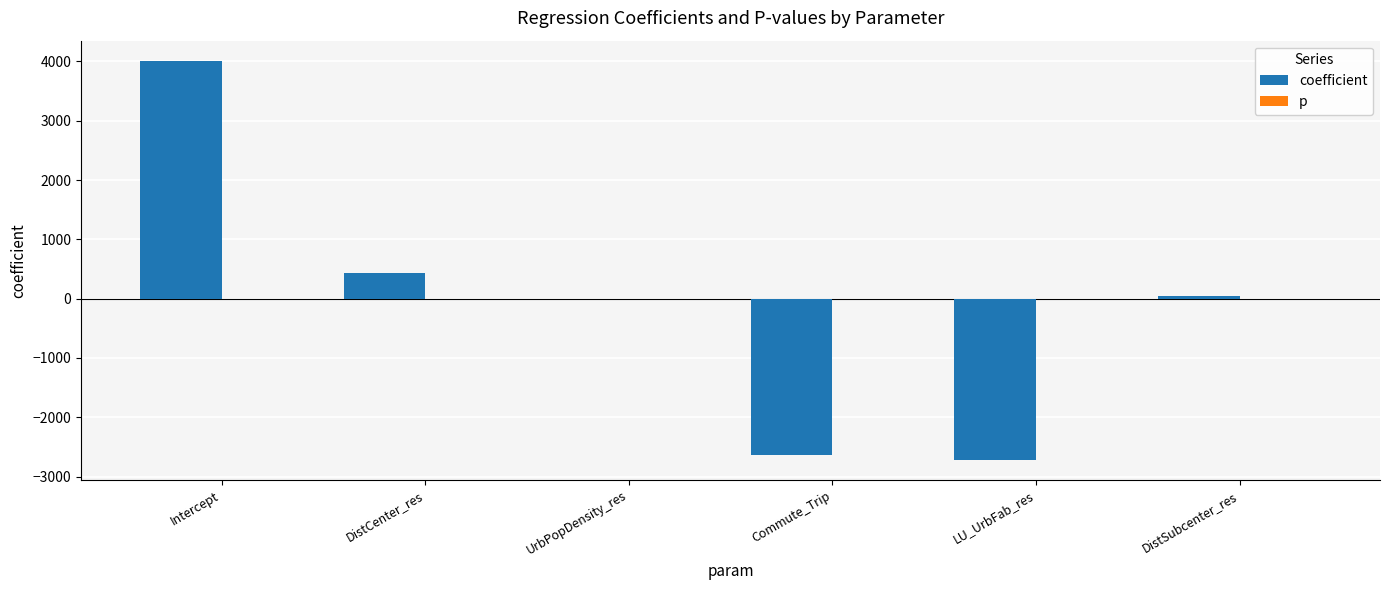

Between DistCenter_res and LU_UrbFab_res, which series saw the biggest shift?

coefficient